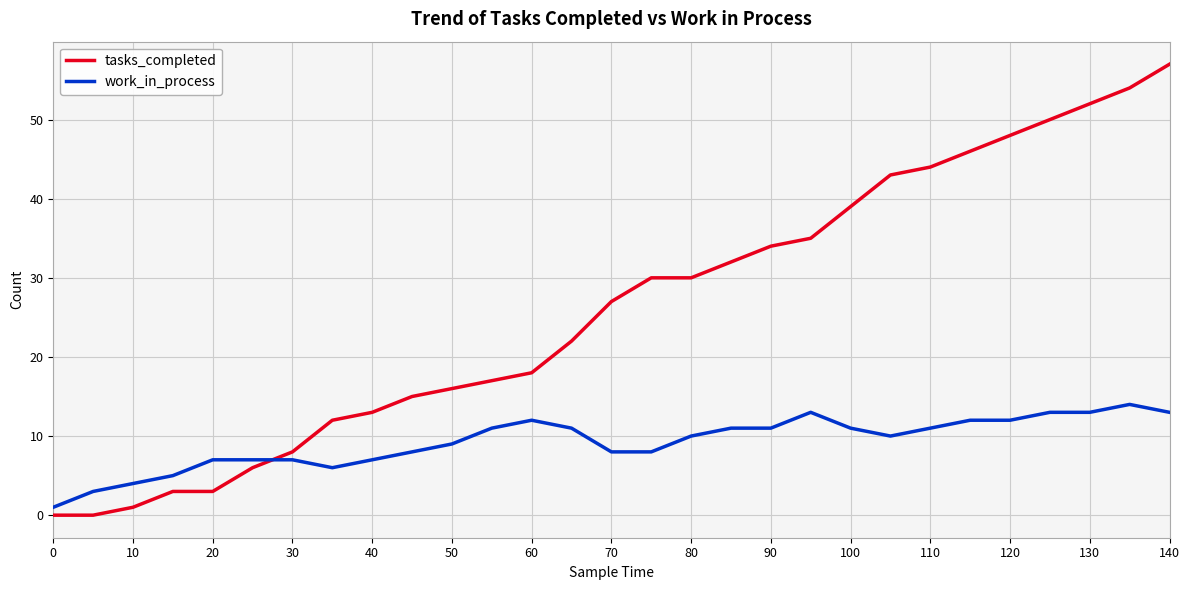

What is the maximum value shown in the chart?

57